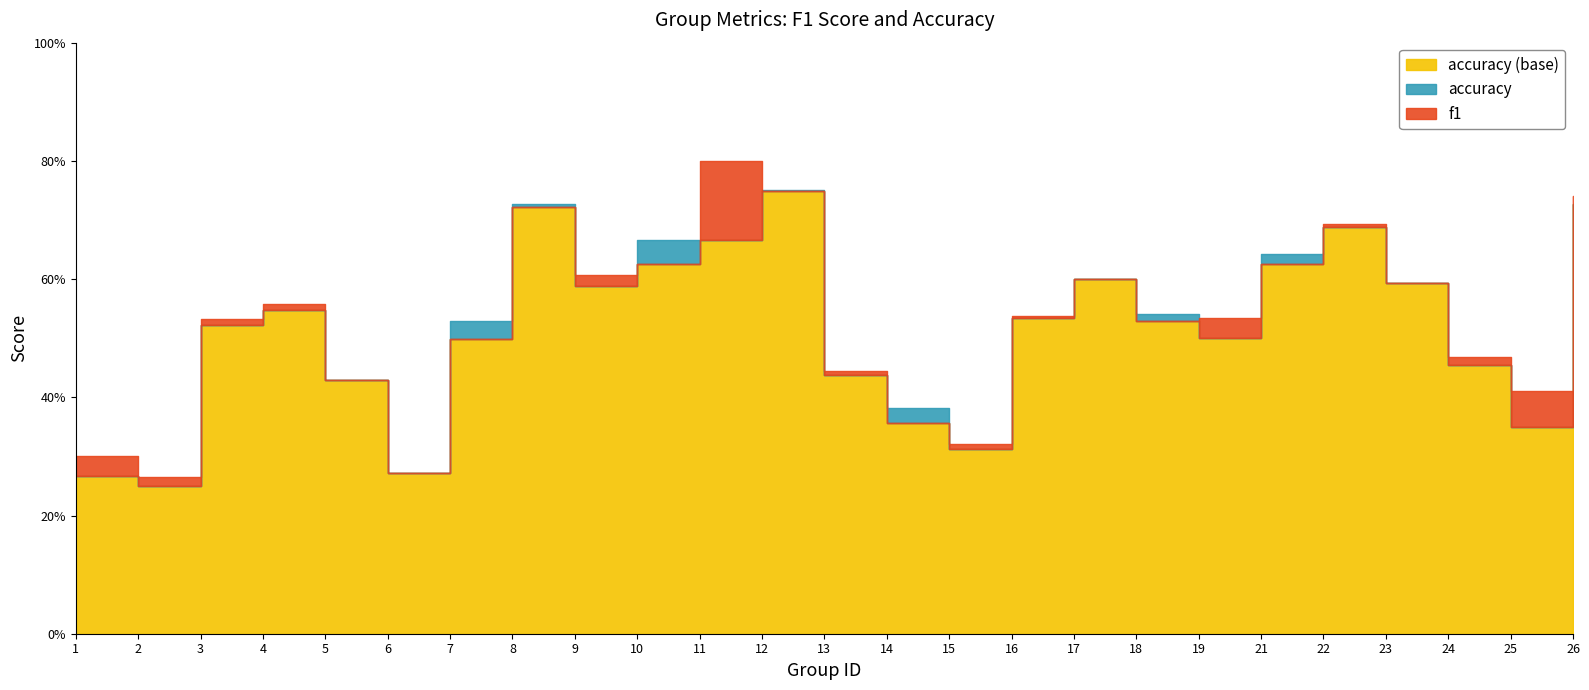

What is the difference between the maximum and minimum values in the f1 series?

0.5